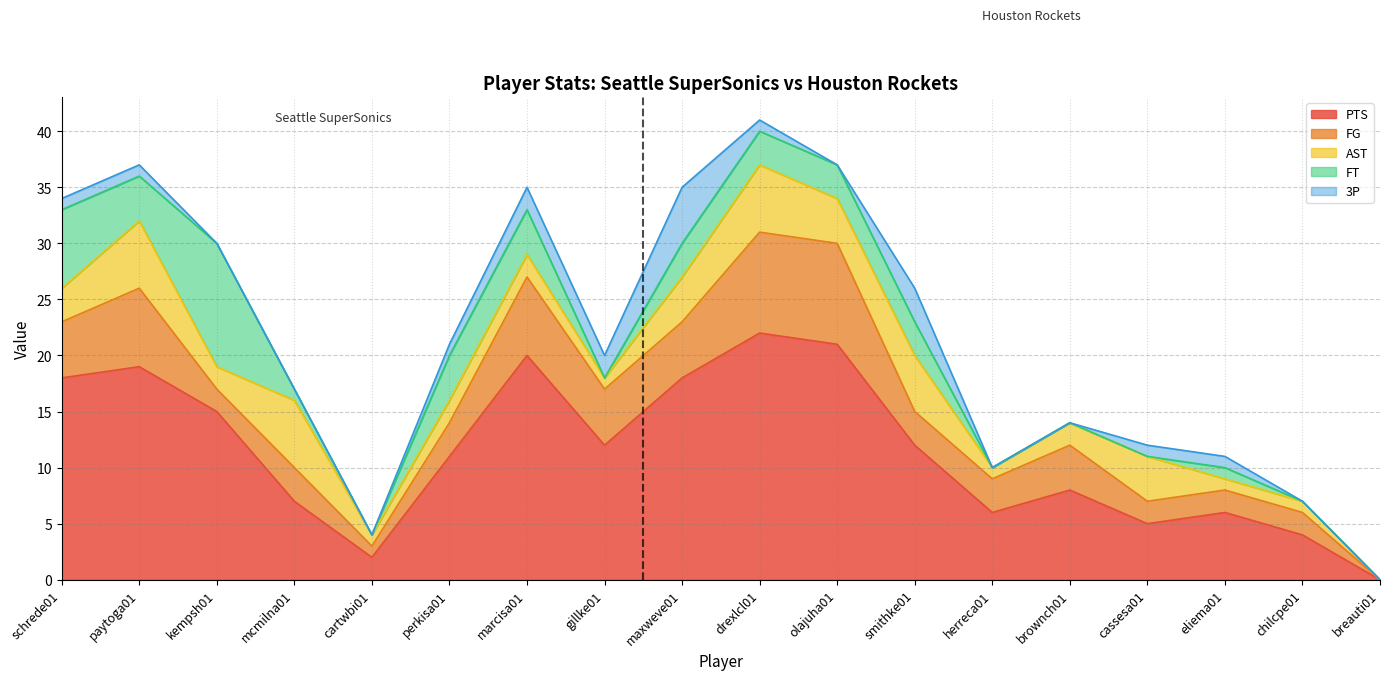

What are all the series names shown in the legend?

PTS, FG, AST, FT, 3P